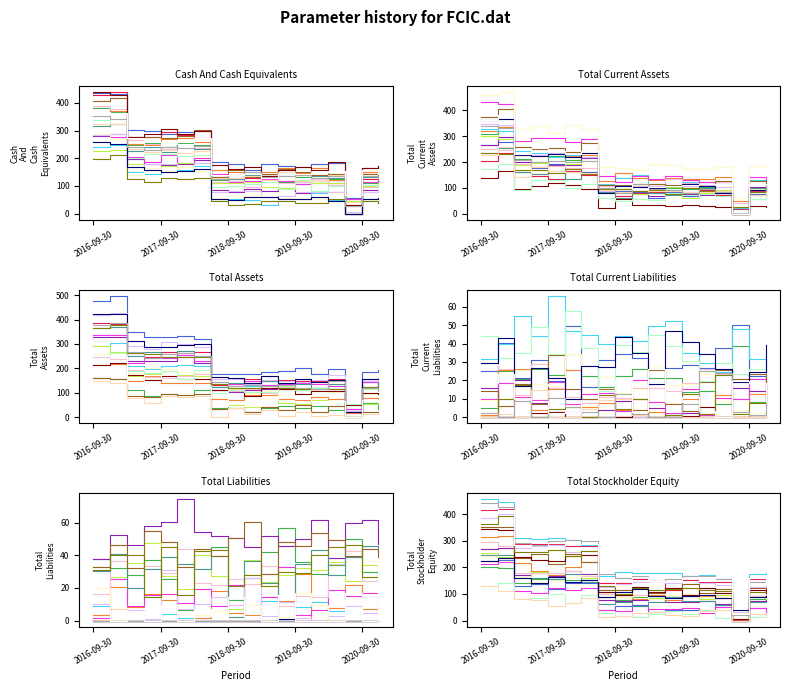

True or false: Total Assets and Total Stockholder Equity cross at least once.

False